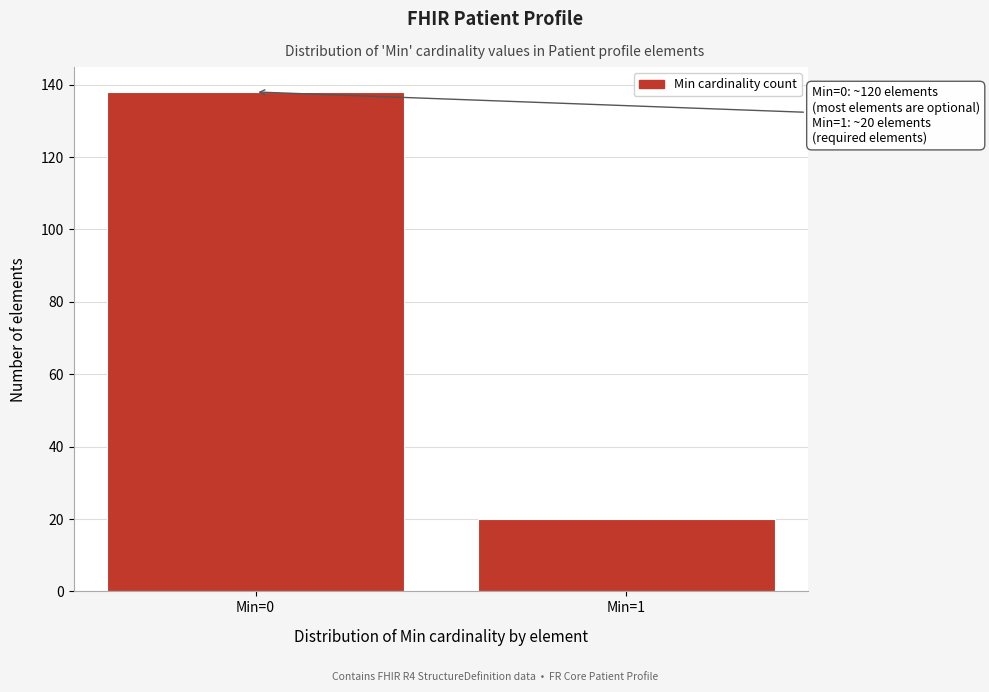

Reading left to right, extract all data points from this chart.

138	20